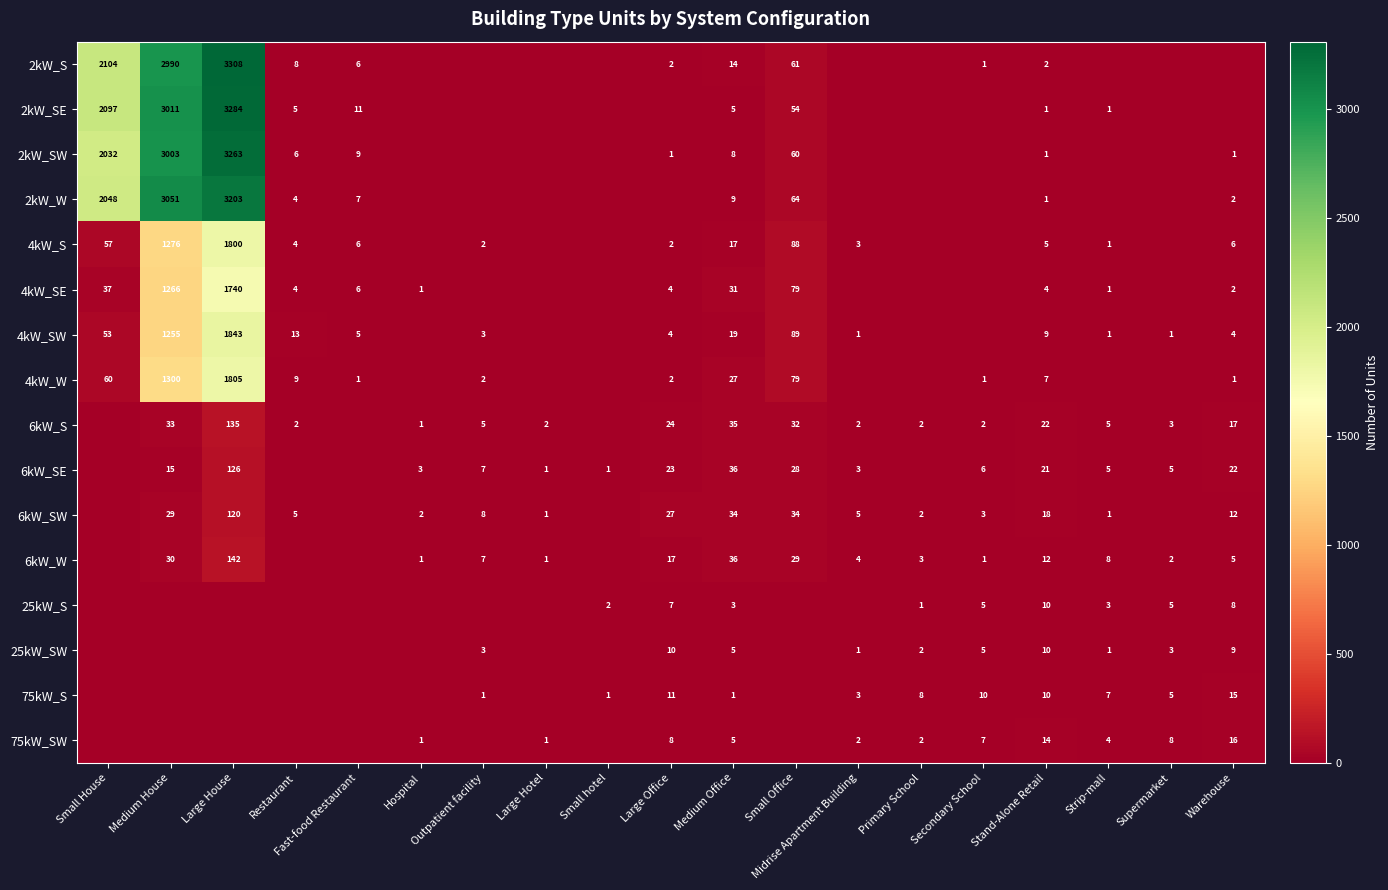

What is the difference between the 25kW_SW values at Warehouse and Strip-mall?

8